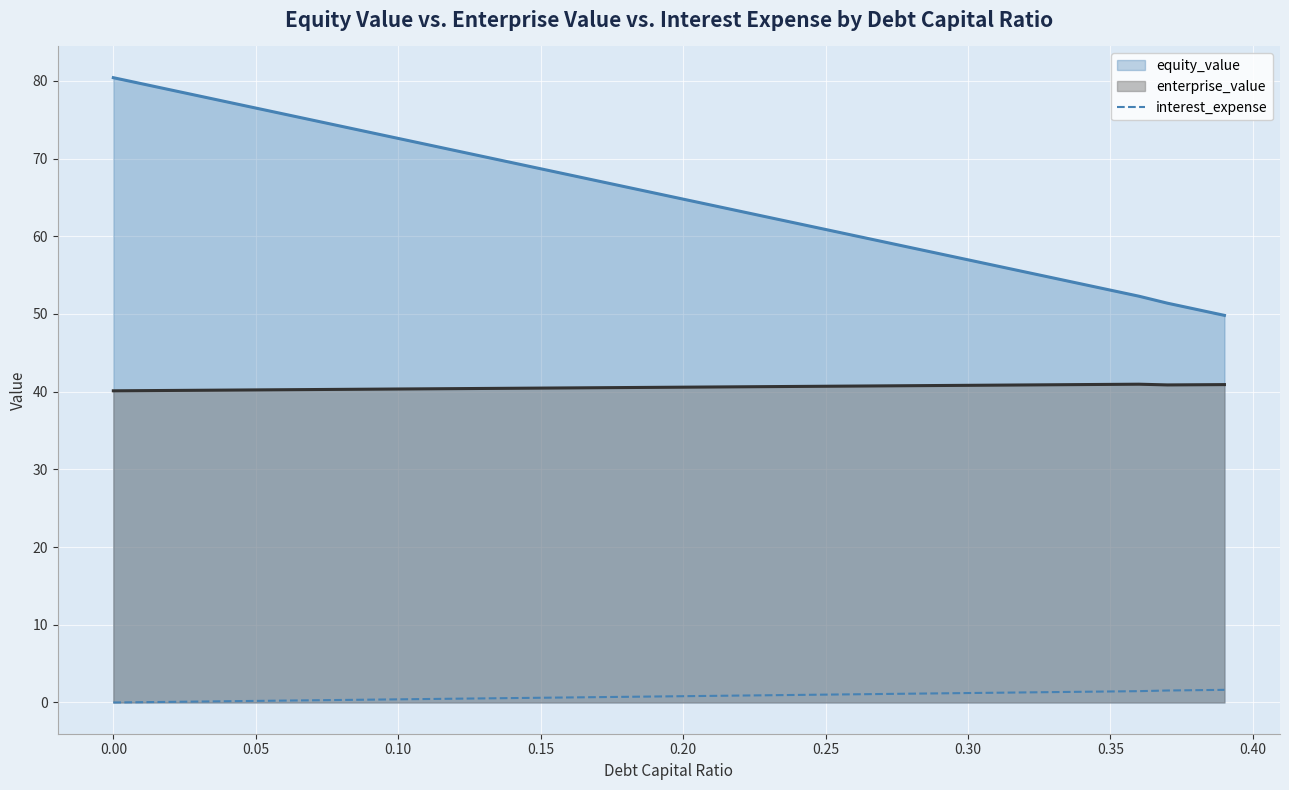

Which series has the largest range (max minus min)?

equity_value